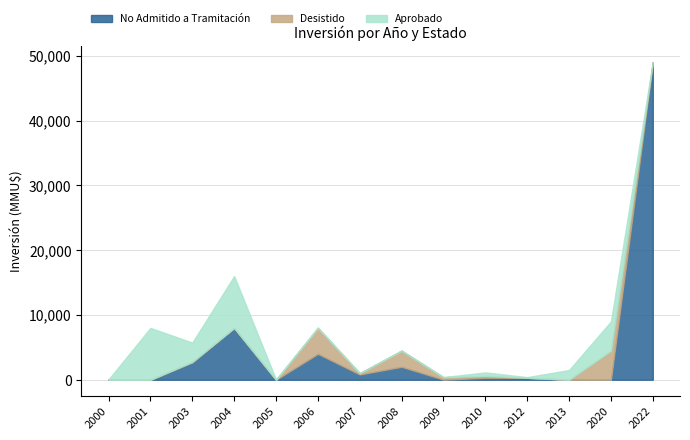

Which category has the highest value in the No Admitido a Tramitación series?

2022